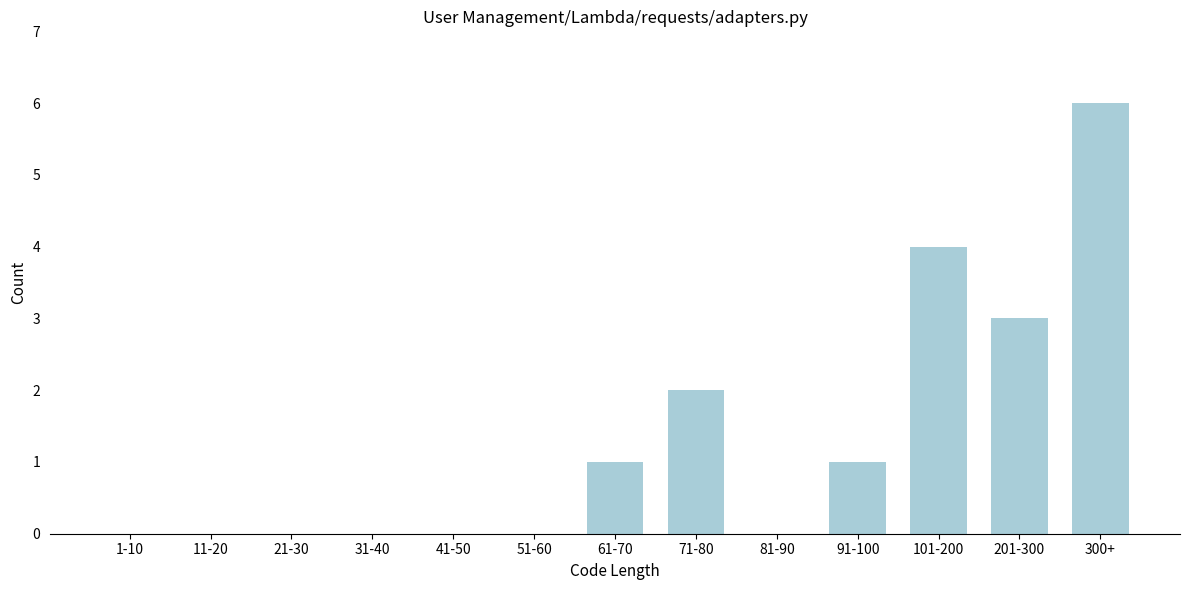

Reading right to left, extract all data points from this chart.

300+=6	201-300=3	101-200=4	91-100=1	81-90=0	71-80=2	61-70=1	51-60=0	41-50=0	31-40=0	21-30=0	11-20=0	1-10=0